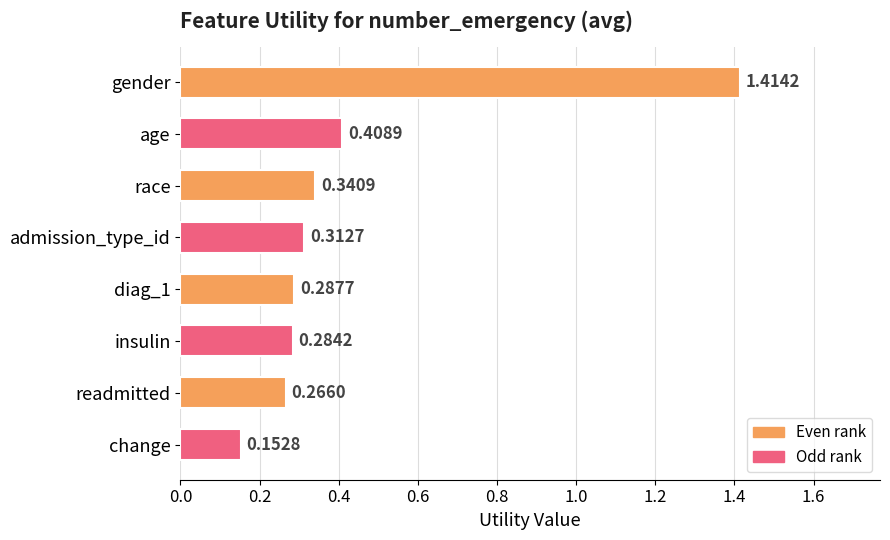

What is the change in value from gender to diag_1?

-1.1